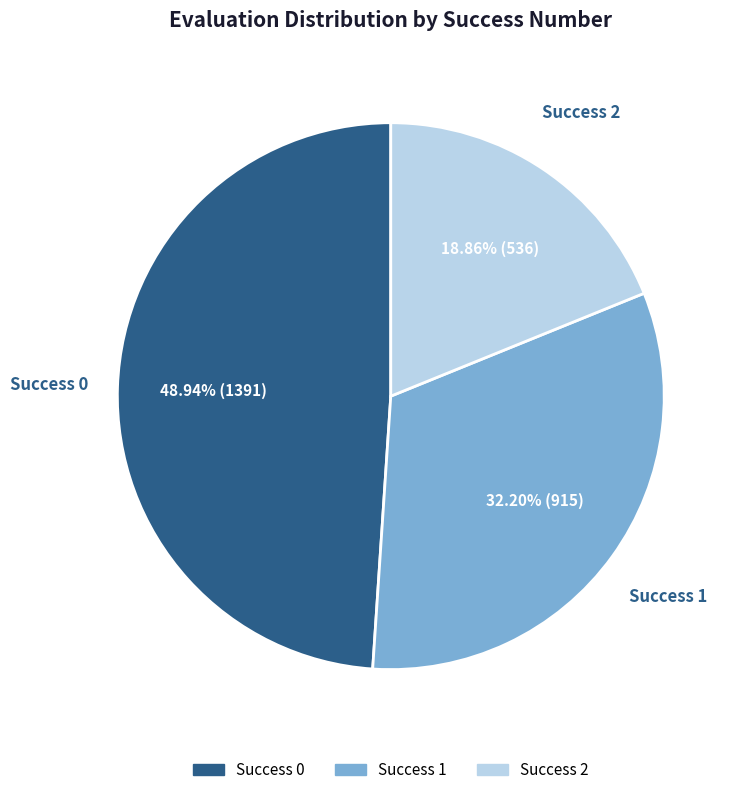

Does any single category account for the majority?

No